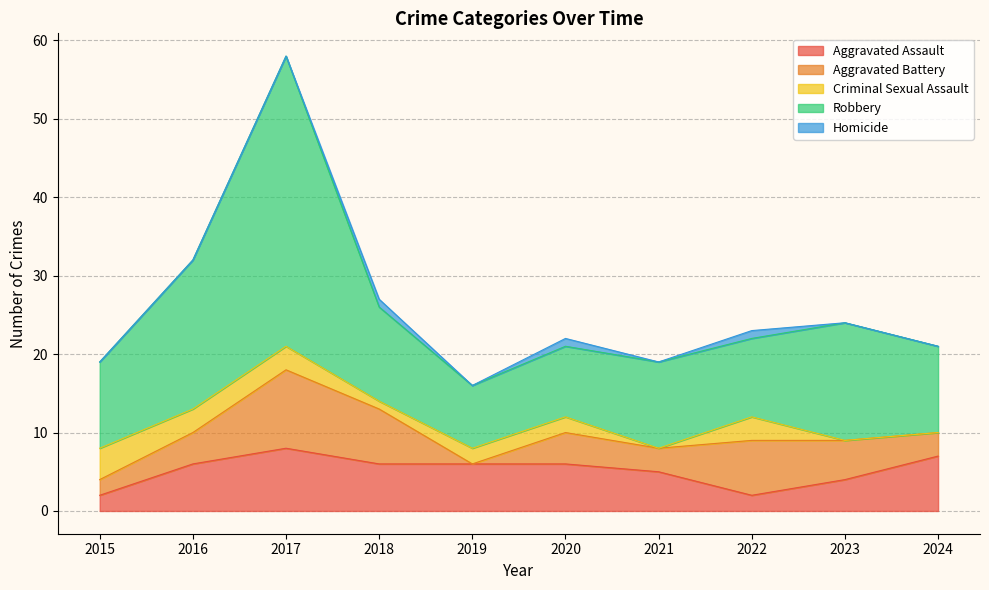

The value of Aggravated Battery at 2019 is -4. True or false?

False